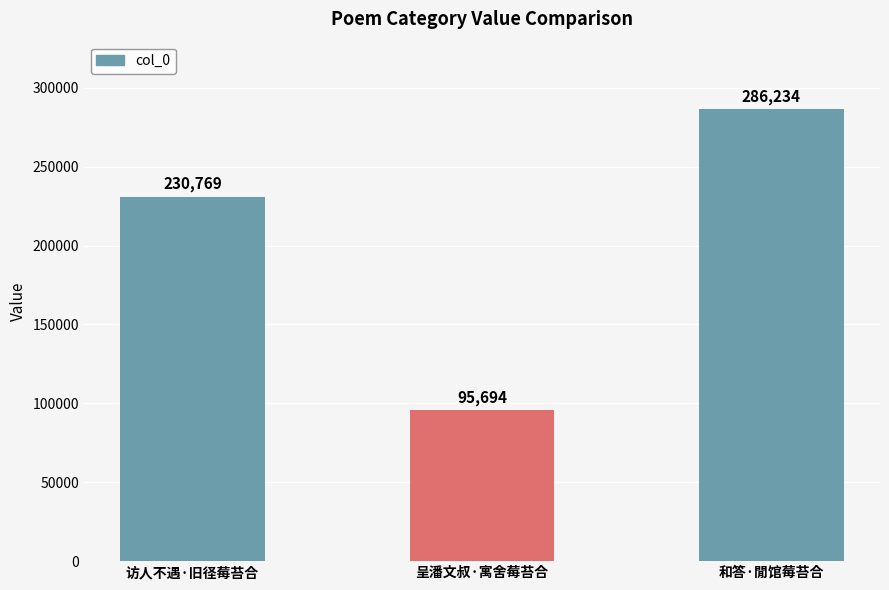

Count the values in the range 95694 to 286234.

3